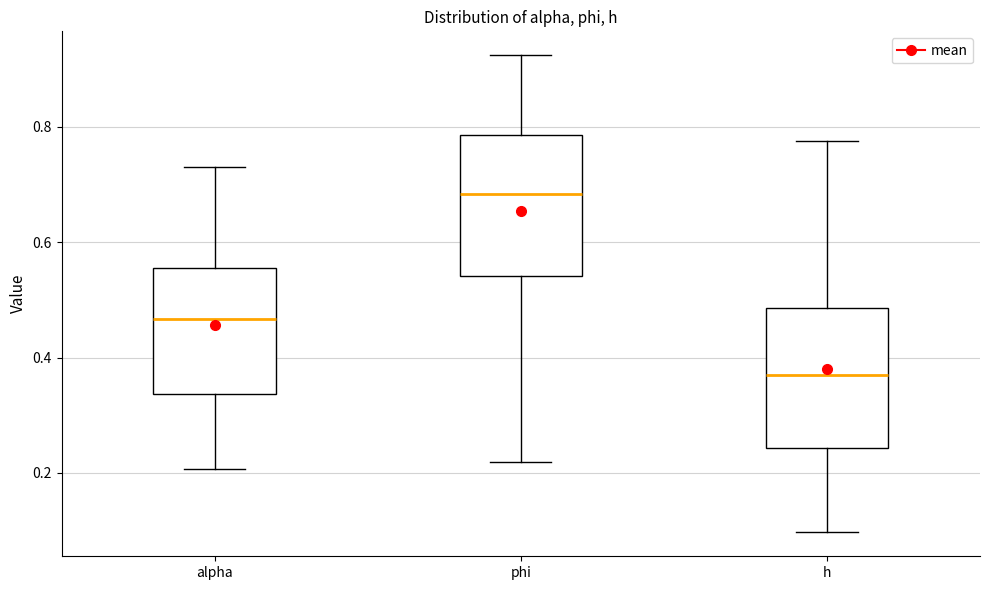

Where does the upper whisker of the box for h end on the y-axis? The values are not printed on the chart, so give them approximately, as read against the axis.

0.78